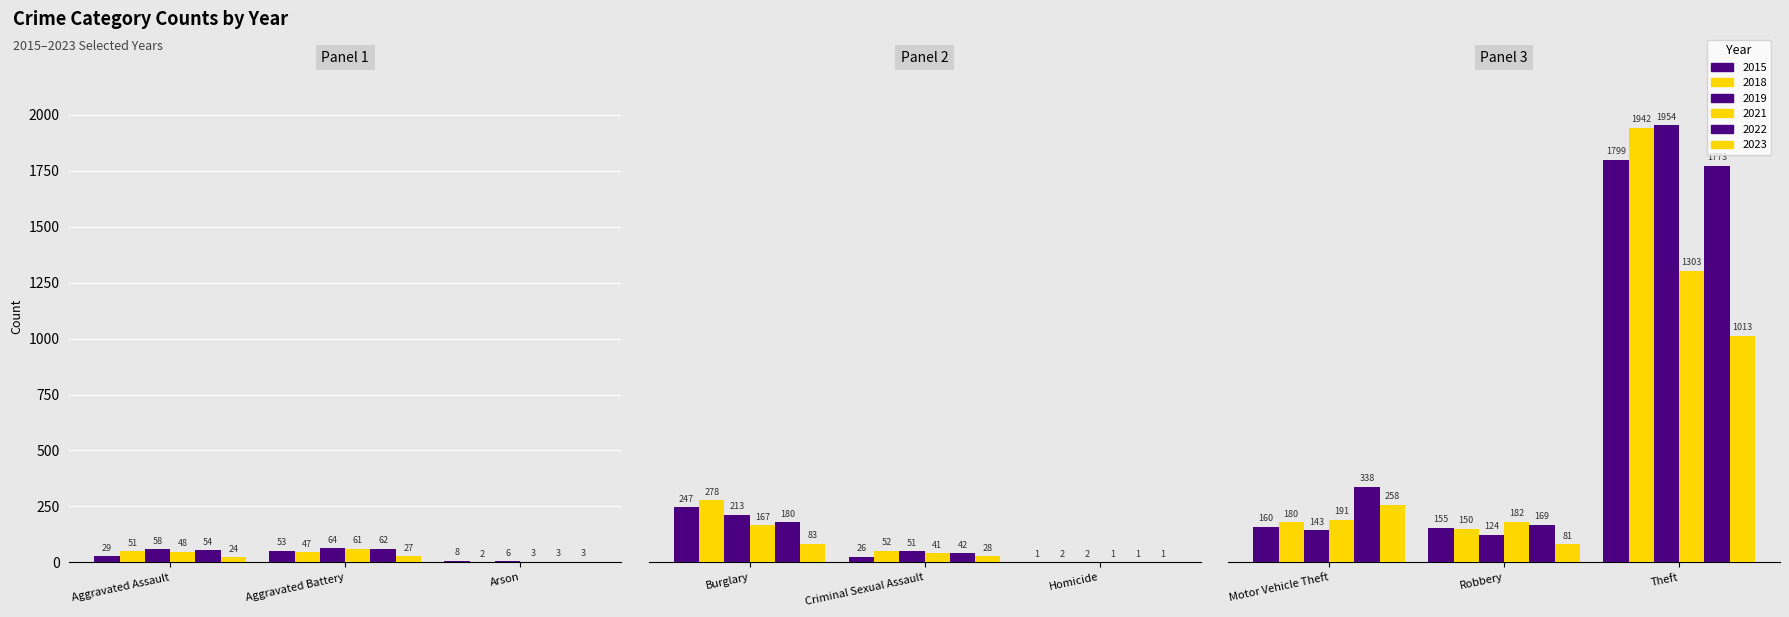

What is the minimum value for 2023?

1